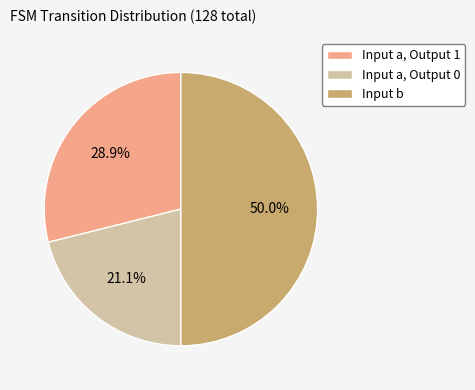

Rank the categories by value from lowest to highest.

Input a, Output 0, Input a, Output 1, Input b